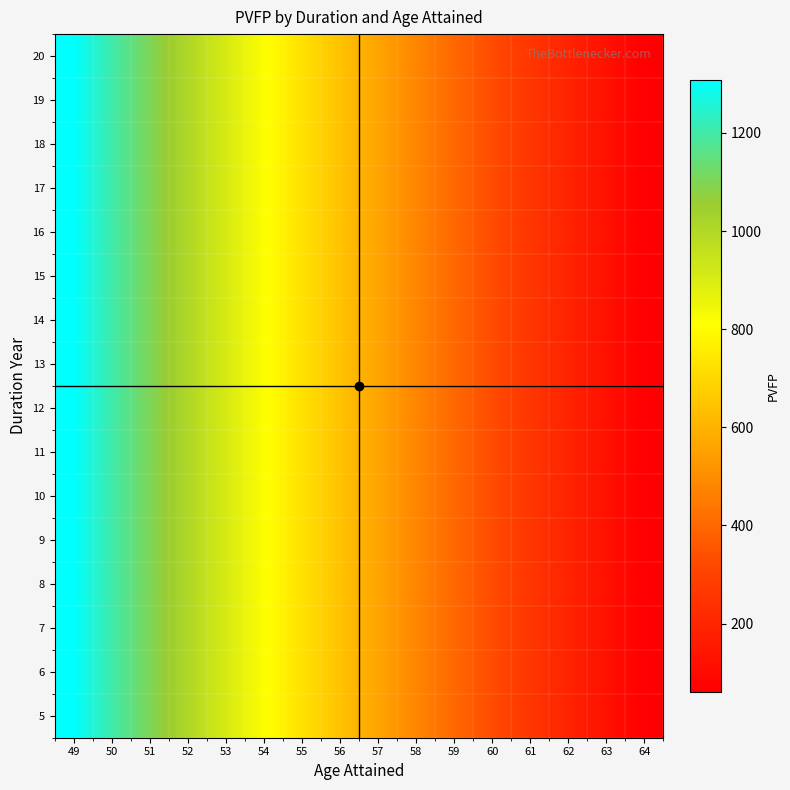

Reading left to right, list all the values displayed in this chart.

5: 49=1308.7	50=1203.4	51=1101.5	52=1003.0	53=907.8	54=815.8	55=726.9	56=641.1	57=558.4	58=478.6	59=401.8	60=327.9	61=256.8	62=188.5	63=122.9	64=60.1
6: 49=1308.7	50=1203.4	51=1101.5	52=1003.0	53=907.8	54=815.8	55=726.9	56=641.1	57=558.4	58=478.6	59=401.8	60=327.9	61=256.8	62=188.5	63=122.9	64=60.1
7: 49=1308.7	50=1203.4	51=1101.5	52=1003.0	53=907.8	54=815.8	55=726.9	56=641.1	57=558.4	58=478.6	59=401.8	60=327.9	61=256.8	62=188.5	63=122.9	64=60.1
8: 49=1308.7	50=1203.4	51=1101.5	52=1003.0	53=907.8	54=815.8	55=726.9	56=641.1	57=558.4	58=478.6	59=401.8	60=327.9	61=256.8	62=188.5	63=122.9	64=60.1
9: 49=1308.7	50=1203.4	51=1101.5	52=1003.0	53=907.8	54=815.8	55=726.9	56=641.1	57=558.4	58=478.6	59=401.8	60=327.9	61=256.8	62=188.5	63=122.9	64=60.1
10: 49=1308.7	50=1203.4	51=1101.5	52=1003.0	53=907.8	54=815.8	55=726.9	56=641.1	57=558.4	58=478.6	59=401.8	60=327.9	61=256.8	62=188.5	63=122.9	64=60.1
11: 49=1308.7	50=1203.4	51=1101.5	52=1003.0	53=907.8	54=815.8	55=726.9	56=641.1	57=558.4	58=478.6	59=401.8	60=327.9	61=256.8	62=188.5	63=122.9	64=60.1
12: 49=1308.7	50=1203.4	51=1101.5	52=1003.0	53=907.8	54=815.8	55=726.9	56=641.1	57=558.4	58=478.6	59=401.8	60=327.9	61=256.8	62=188.5	63=122.9	64=60.1
13: 49=1308.7	50=1203.4	51=1101.5	52=1003.0	53=907.8	54=815.8	55=726.9	56=641.1	57=558.4	58=478.6	59=401.8	60=327.9	61=256.8	62=188.5	63=122.9	64=60.1
14: 49=1308.7	50=1203.4	51=1101.5	52=1003.0	53=907.8	54=815.8	55=726.9	56=641.1	57=558.4	58=478.6	59=401.8	60=327.9	61=256.8	62=188.5	63=122.9	64=60.1
15: 49=1308.7	50=1203.4	51=1101.5	52=1003.0	53=907.8	54=815.8	55=726.9	56=641.1	57=558.4	58=478.6	59=401.8	60=327.9	61=256.8	62=188.5	63=122.9	64=60.1
16: 49=1308.7	50=1203.4	51=1101.5	52=1003.0	53=907.8	54=815.8	55=726.9	56=641.1	57=558.4	58=478.6	59=401.8	60=327.9	61=256.8	62=188.5	63=122.9	64=60.1
17: 49=1308.7	50=1203.4	51=1101.5	52=1003.0	53=907.8	54=815.8	55=726.9	56=641.1	57=558.4	58=478.6	59=401.8	60=327.9	61=256.8	62=188.5	63=122.9	64=60.1
18: 49=1308.7	50=1203.4	51=1101.5	52=1003.0	53=907.8	54=815.8	55=726.9	56=641.1	57=558.4	58=478.6	59=401.8	60=327.9	61=256.8	62=188.5	63=122.9	64=60.1
19: 49=1308.7	50=1203.4	51=1101.5	52=1003.0	53=907.8	54=815.8	55=726.9	56=641.1	57=558.4	58=478.6	59=401.8	60=327.9	61=256.8	62=188.5	63=122.9	64=60.1
20: 49=1308.7	50=1203.4	51=1101.5	52=1003.0	53=907.8	54=815.8	55=726.9	56=641.1	57=558.4	58=478.6	59=401.8	60=327.9	61=256.8	62=188.5	63=122.9	64=60.1